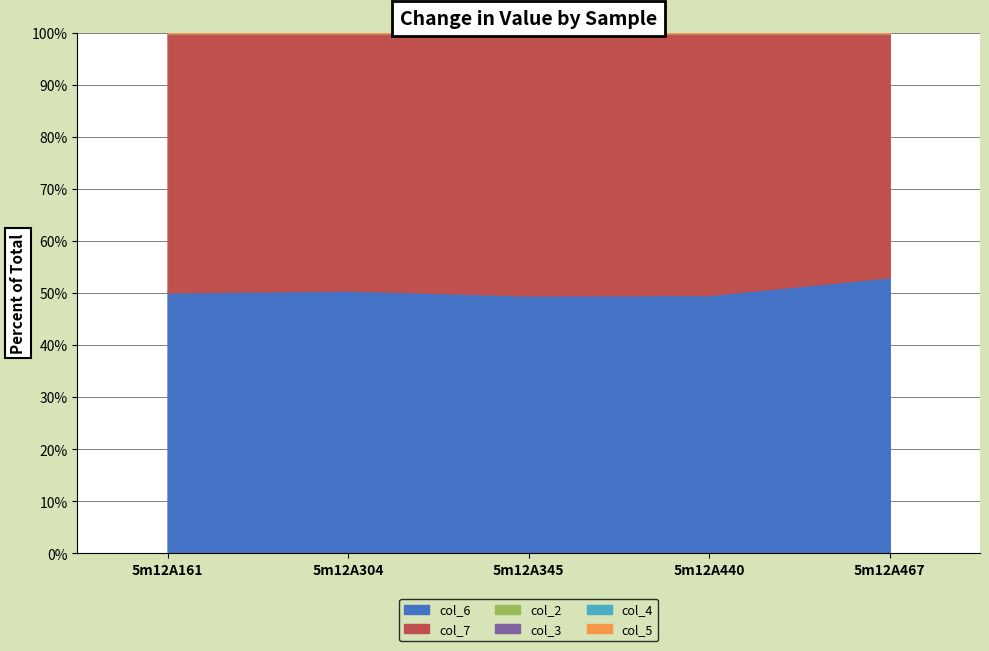

Which series has the largest range (max minus min)?

col_6